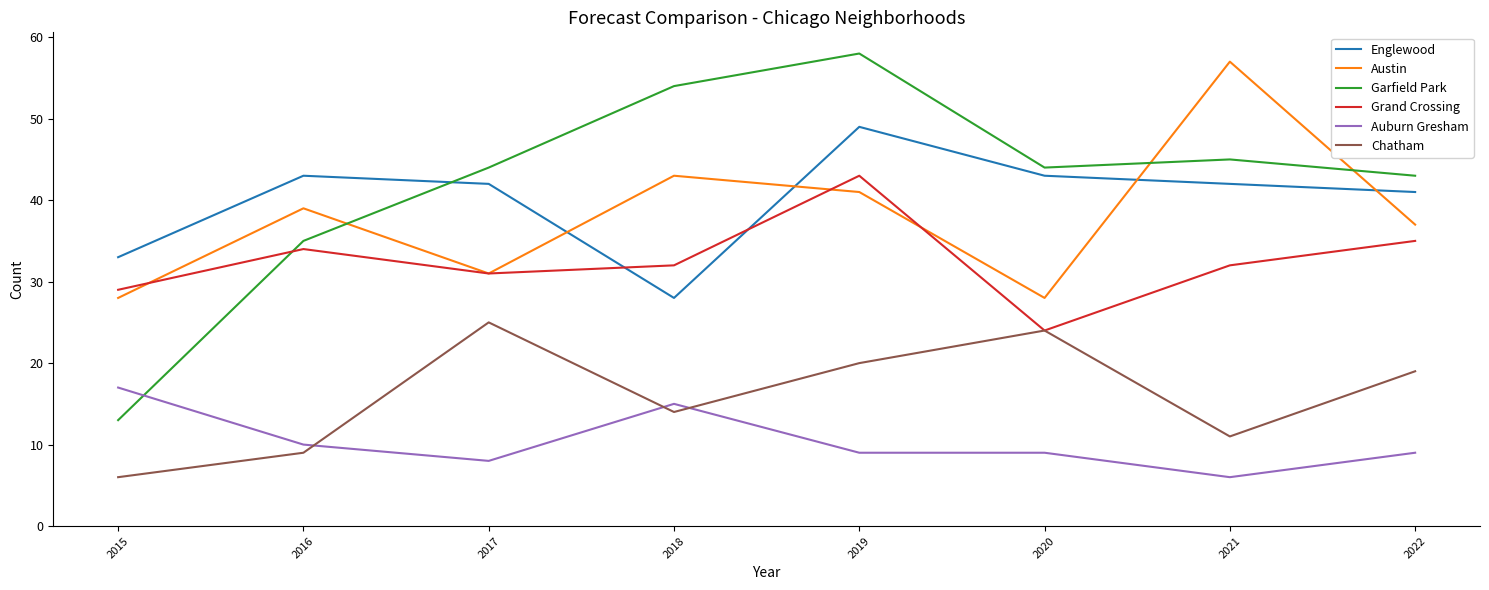

Which series has the largest total across all categories?

Garfield Park